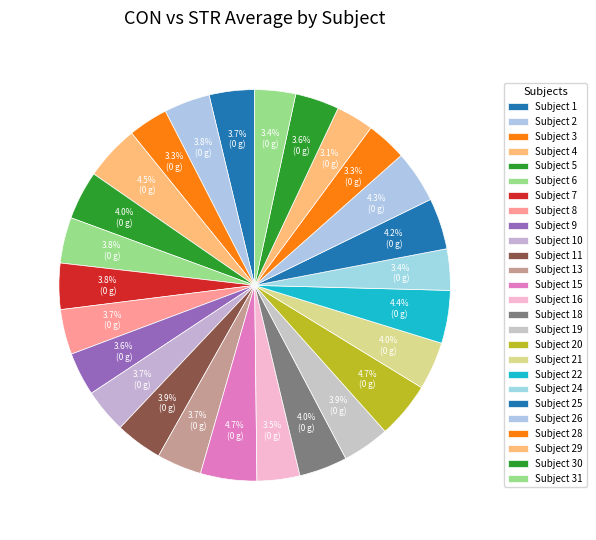

Which category has the biggest portion of the pie?

15